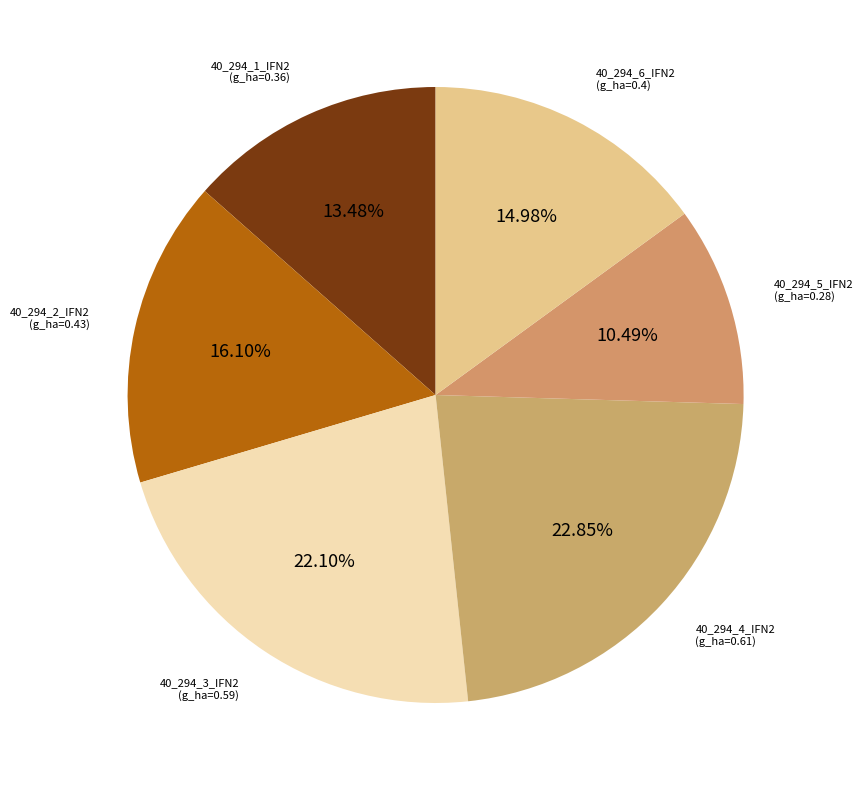

How many slices are in this pie chart?

6